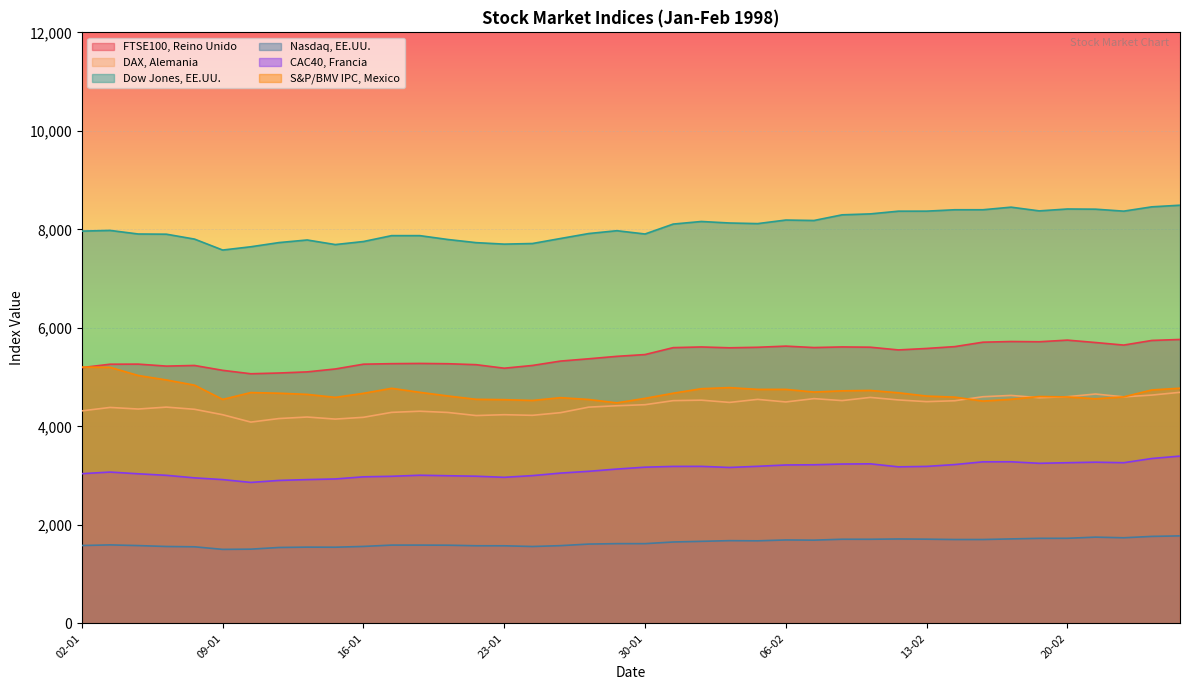

How many lines are shown in the chart?

6